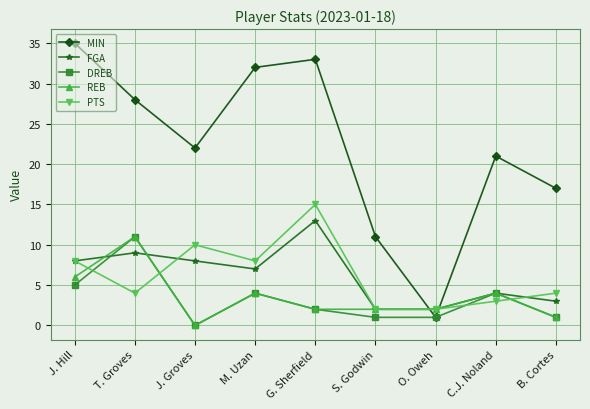

Where do MIN and REB first cross each other?

S. Godwin and O. Oweh